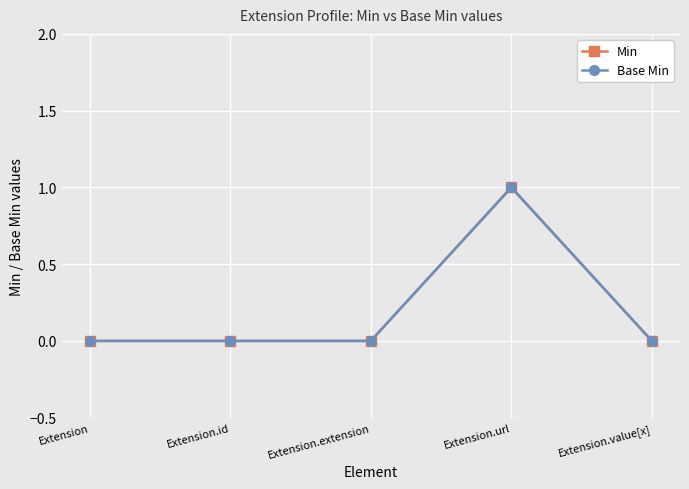

Which label corresponds to the largest value in the chart?

Extension.url